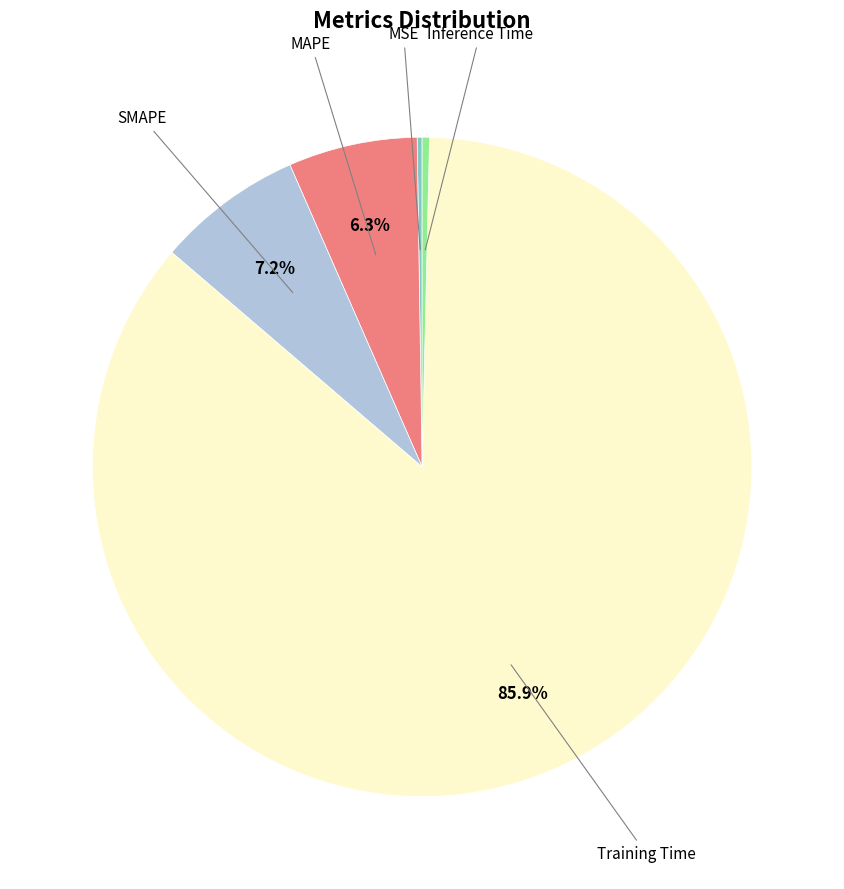

Is there any slice that represents more than half of the pie?

Yes